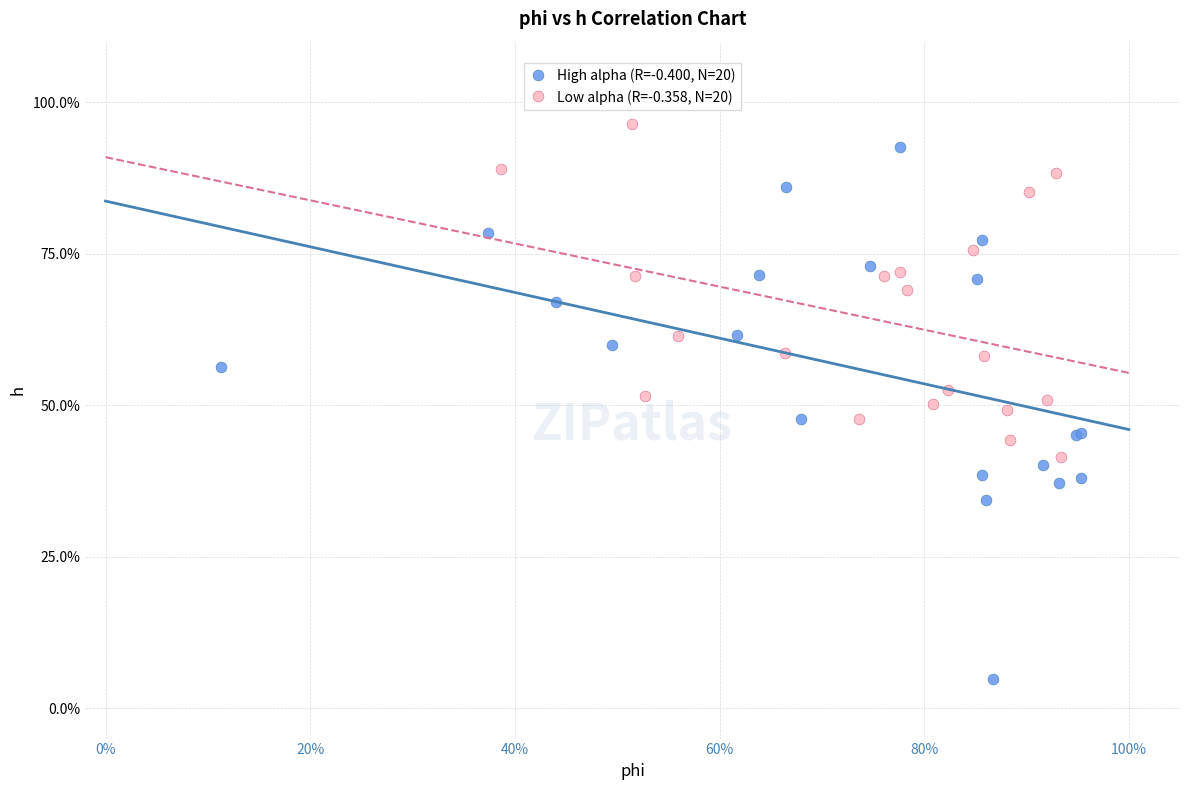

What are all the series names shown in the legend?

High alpha (R=-0.400, N=20), Low alpha (R=-0.358, N=20)